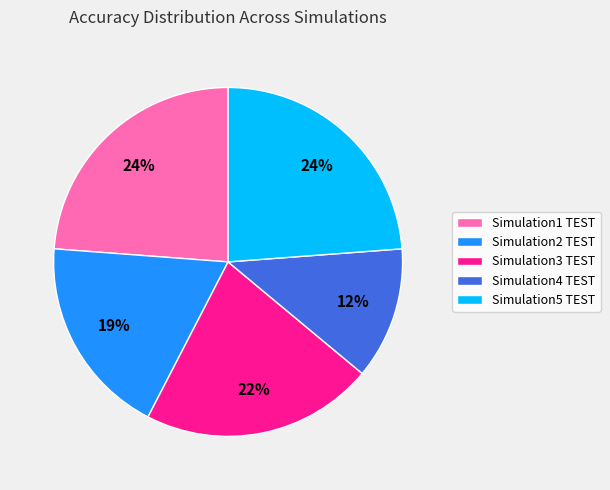

To the nearest percent, what is the difference between the largest and smallest slice percentages?

12%